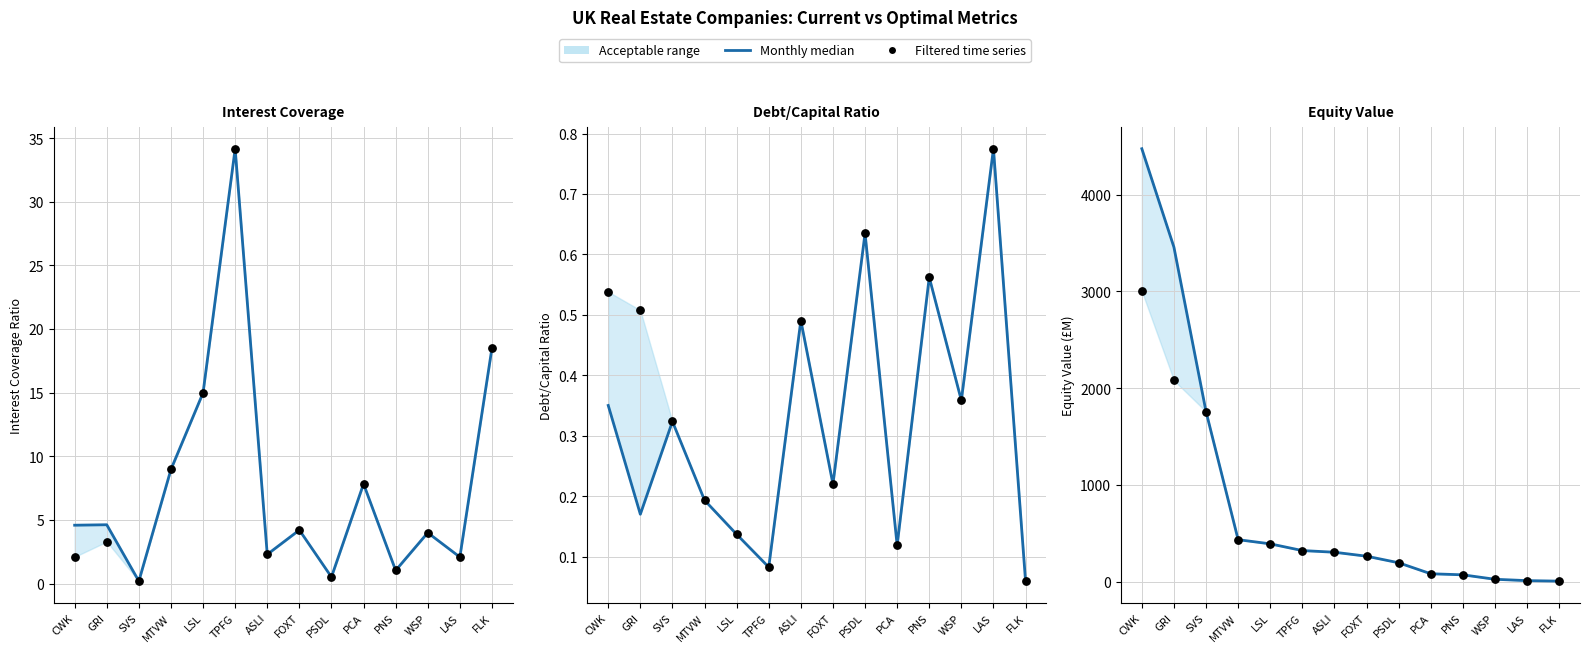

Which series contains the lowest Y value?

Monthly median